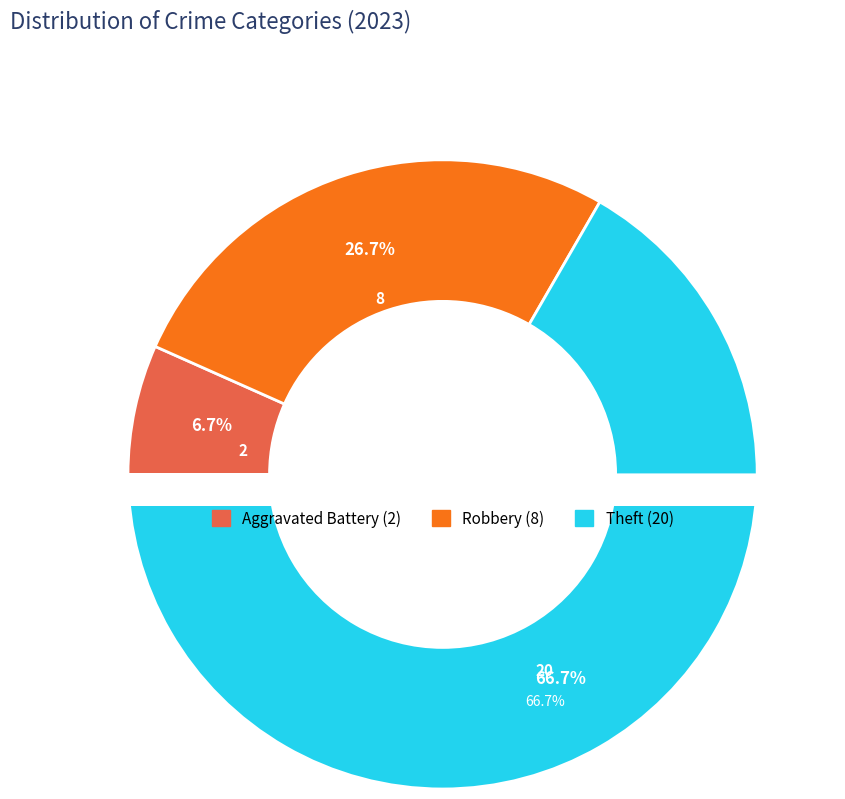

What is the change in value from Robbery to Theft?

+12